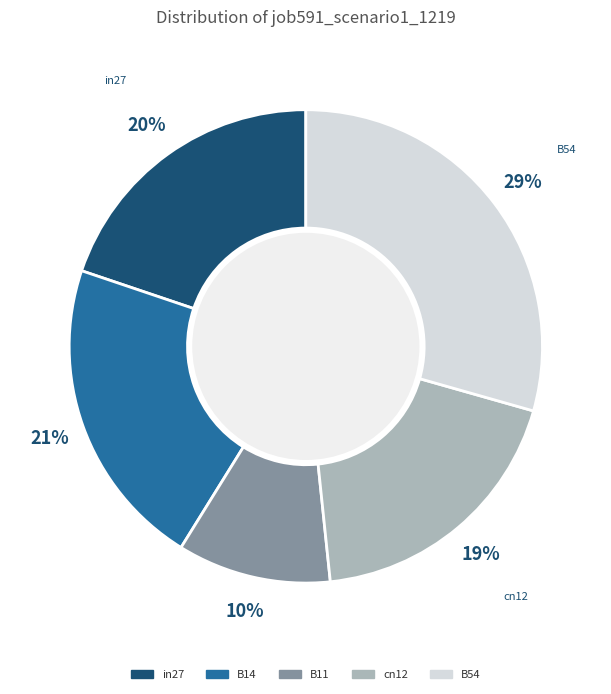

What percentage is the cn12 slice, to the nearest percent?

19%